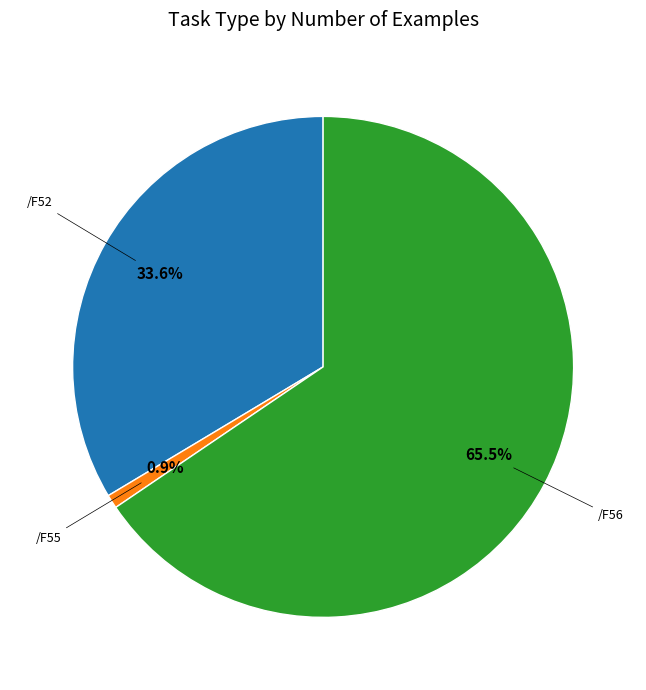

Is there a majority slice in this chart?

Yes